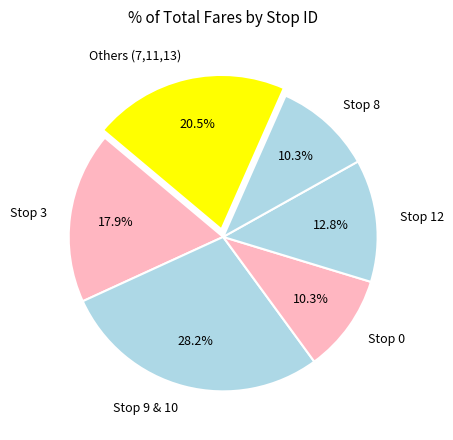

Which slice is the largest?

Stop 9 & 10